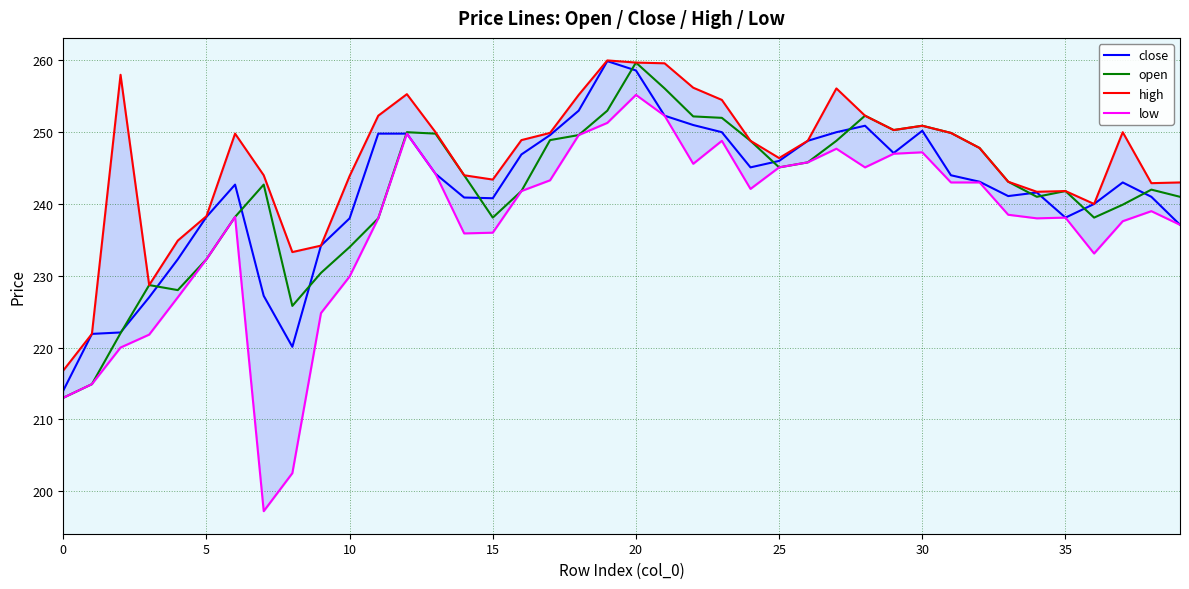

How many data points does each series have?

40